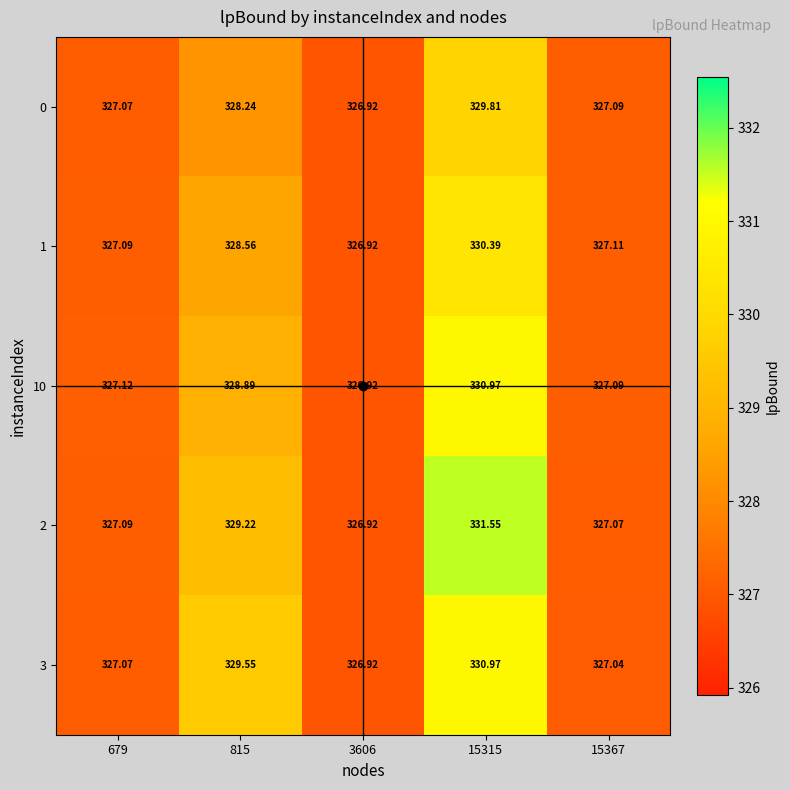

Between 815 and 3606, which is larger?

815